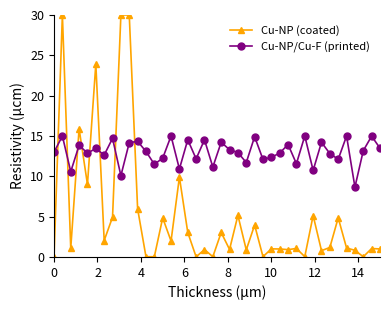

In Cu-NP/Cu-F (printed), how many points are lower than both neighbors (excluding endpoints)?

14